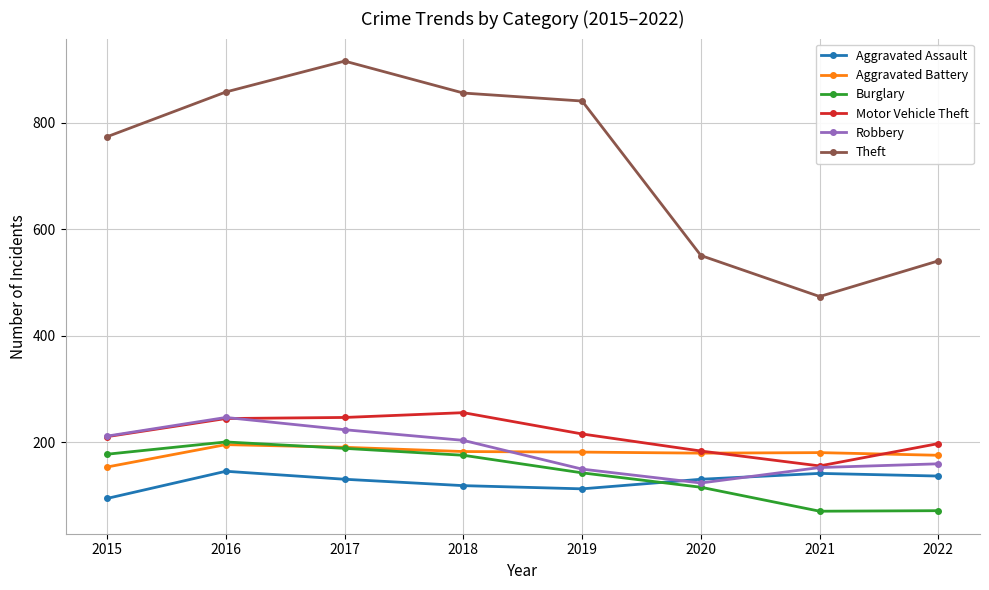

What is the sum of the Theft values at 2021 and 2017?

1390